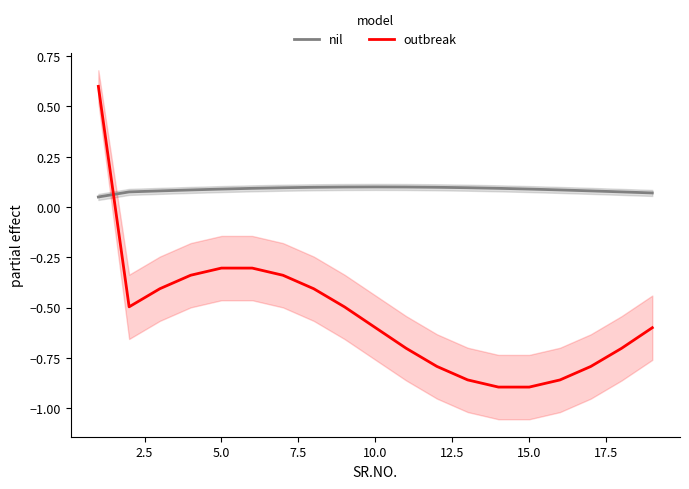

How many lines are shown in the chart?

2